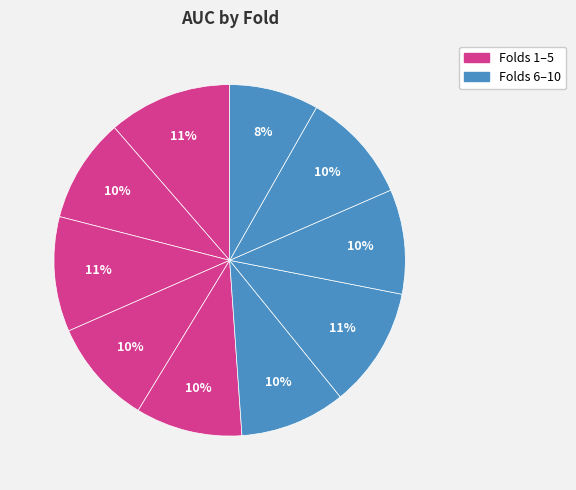

What is the largest slice in the pie chart?

1